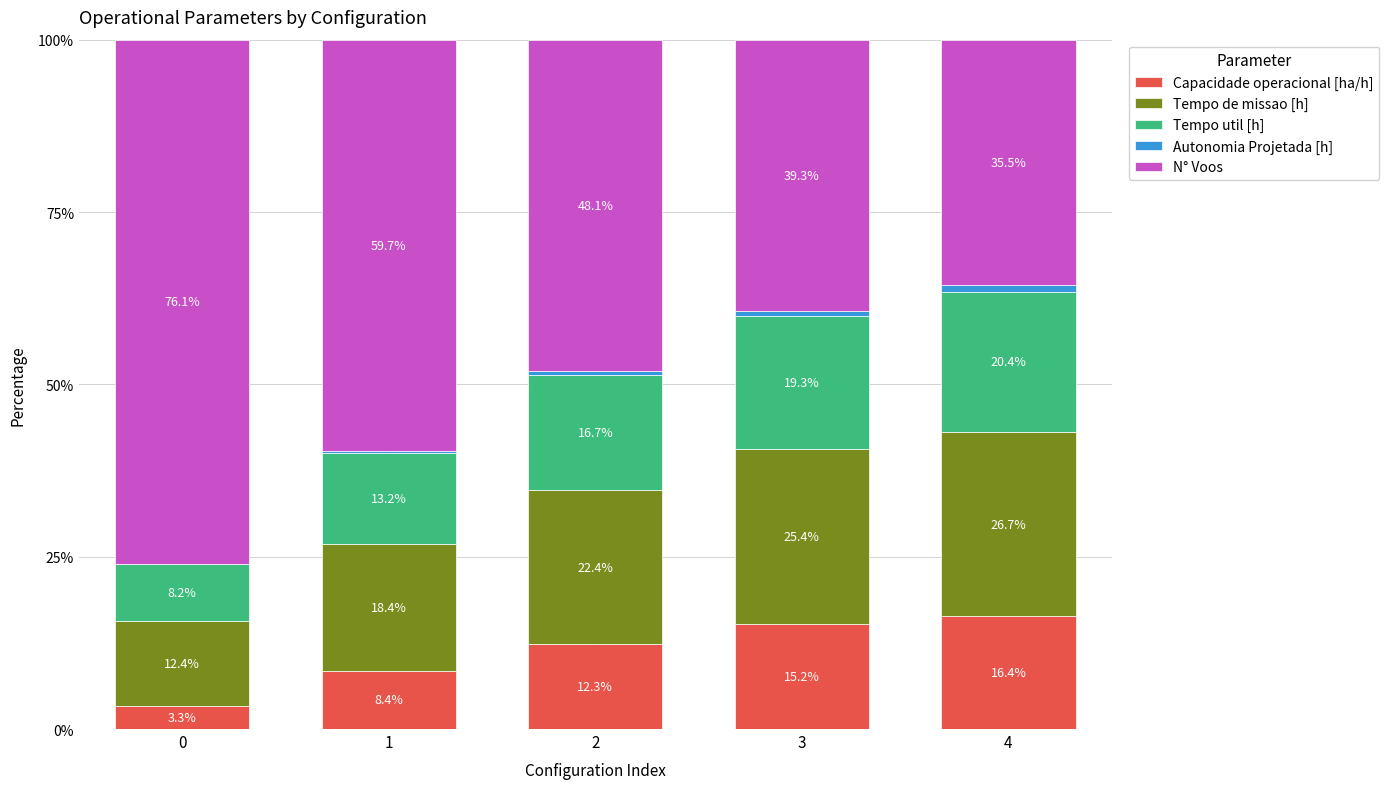

True or false: Capacidade operacional [ha/h] has a value of 3.4 at 2.

False